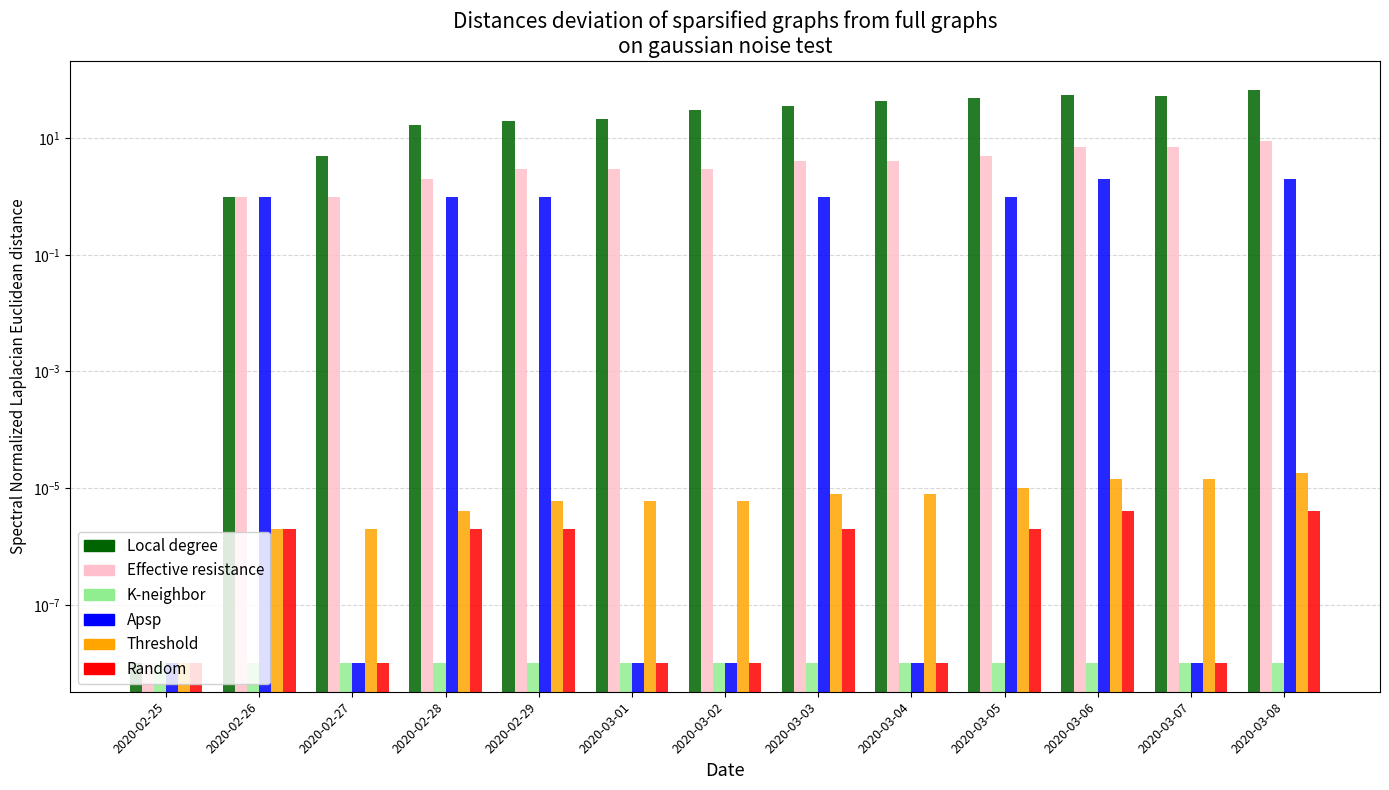

Are the bars horizontal?

No